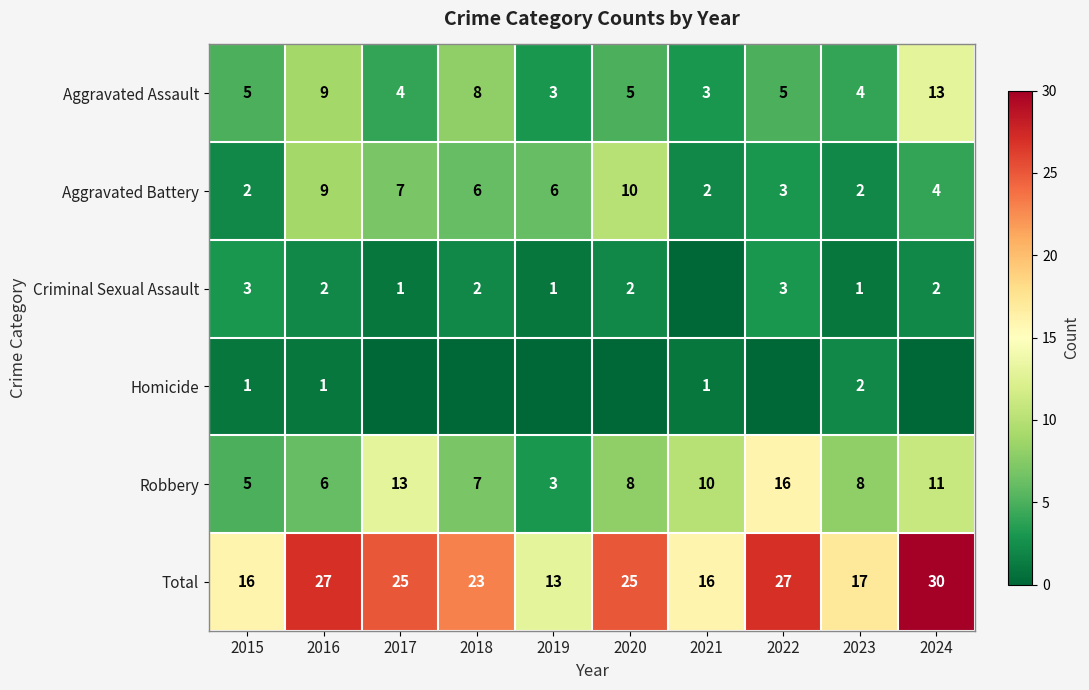

How many distinct data groups are displayed?

6